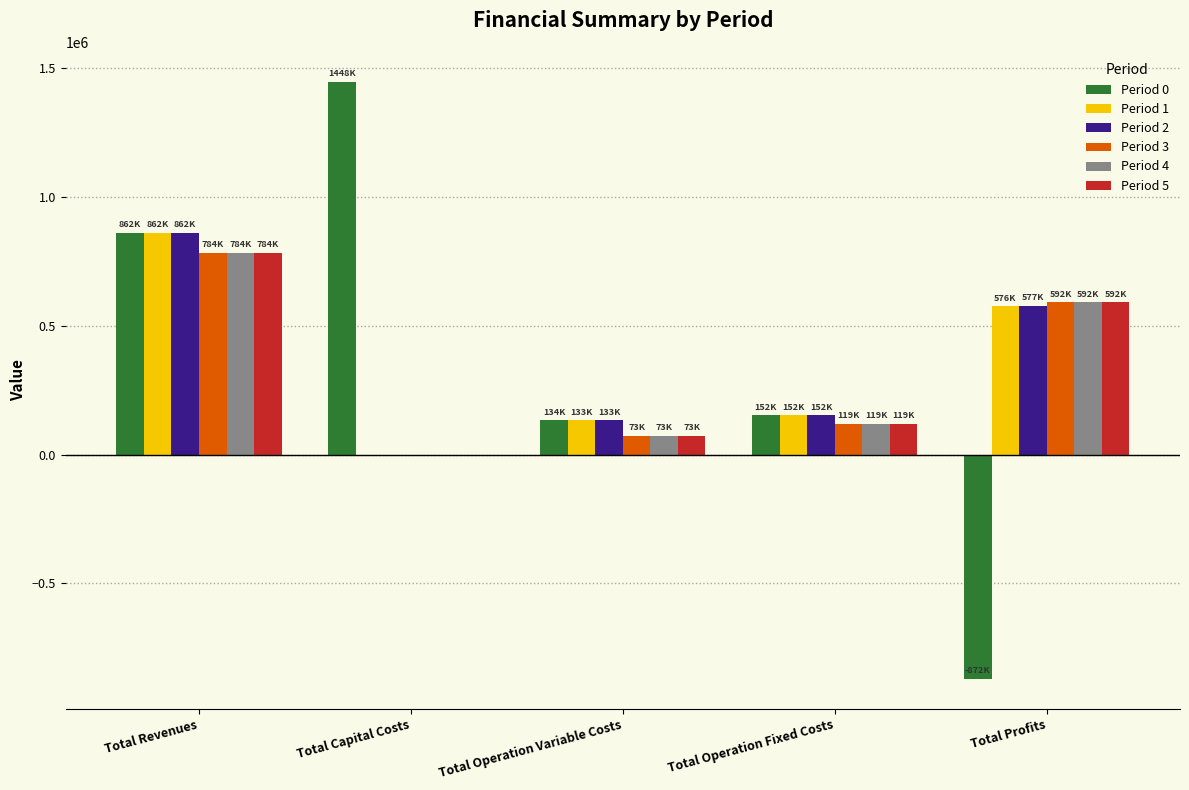

At which label does Period 3 first exceed 118597?

Total Revenues